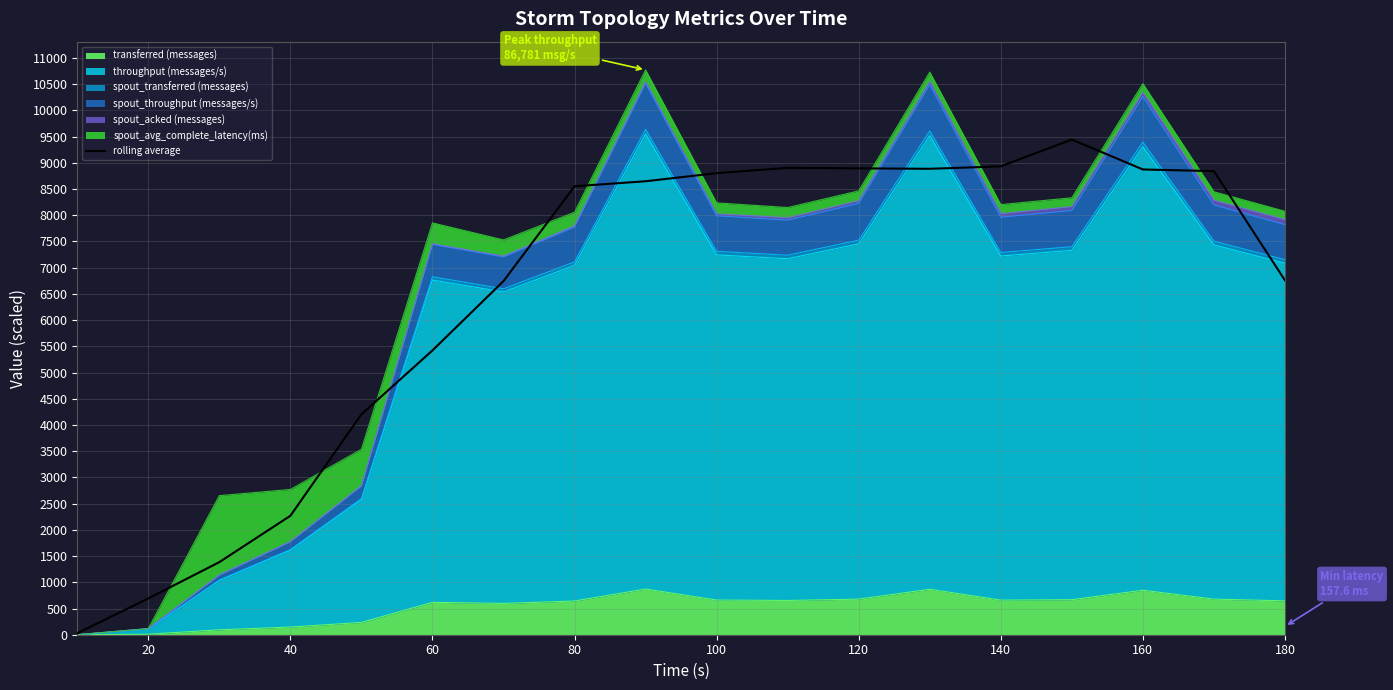

How many values exceed 8647?

9